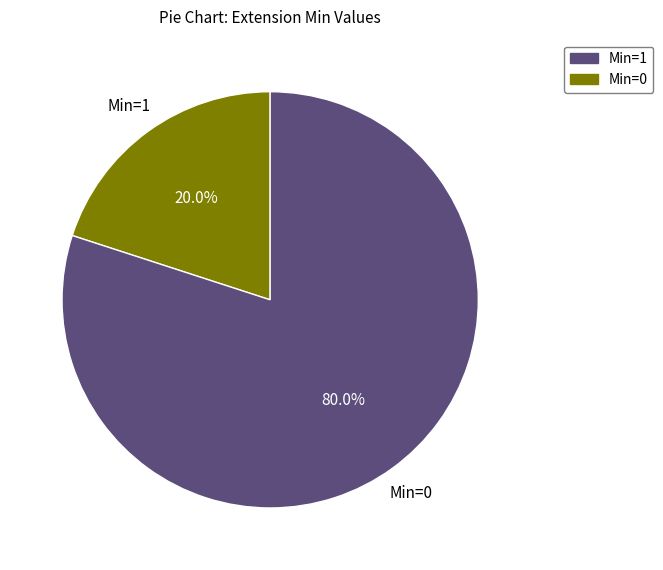

How many slices are in this pie chart?

2